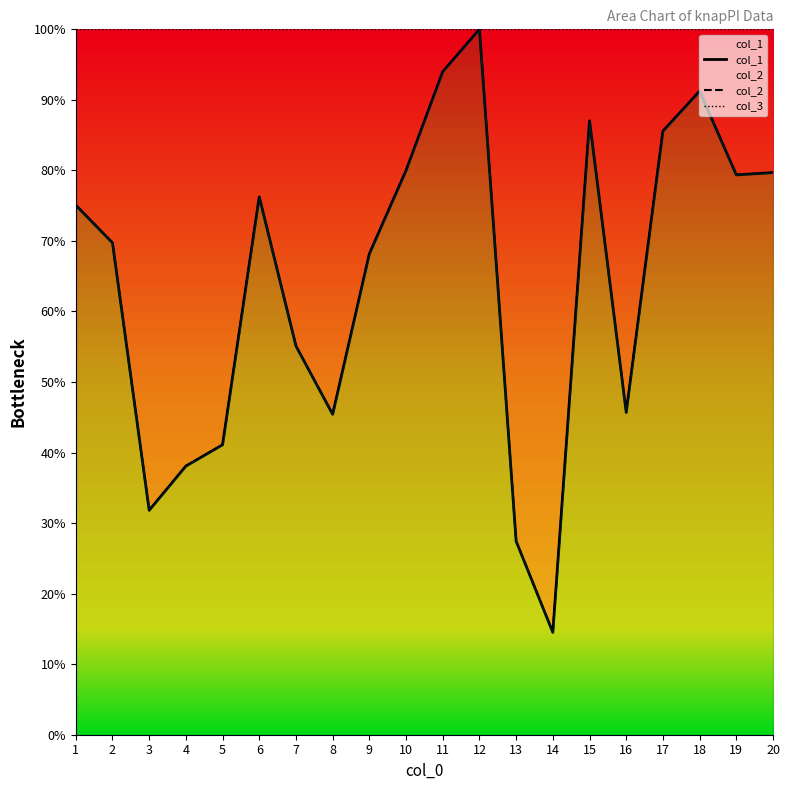

Rank the categories by col_2 value from highest to lowest.

12, 11, 18, 15, 17, 10, 20, 19, 6, 1, 2, 9, 7, 16, 8, 5, 4, 3, 13, 14